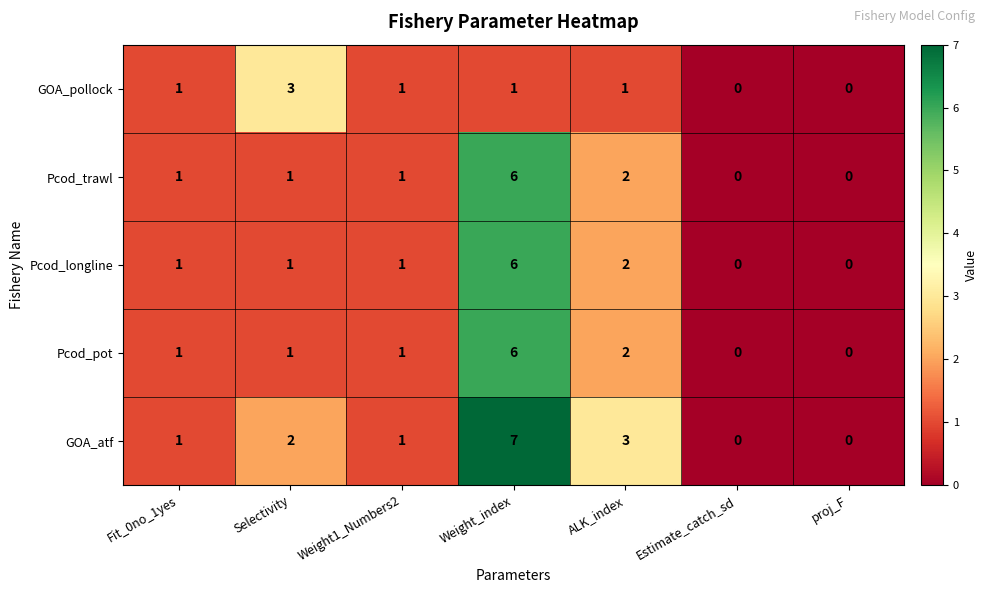

At which category is the sum across all series the highest?

Weight_index